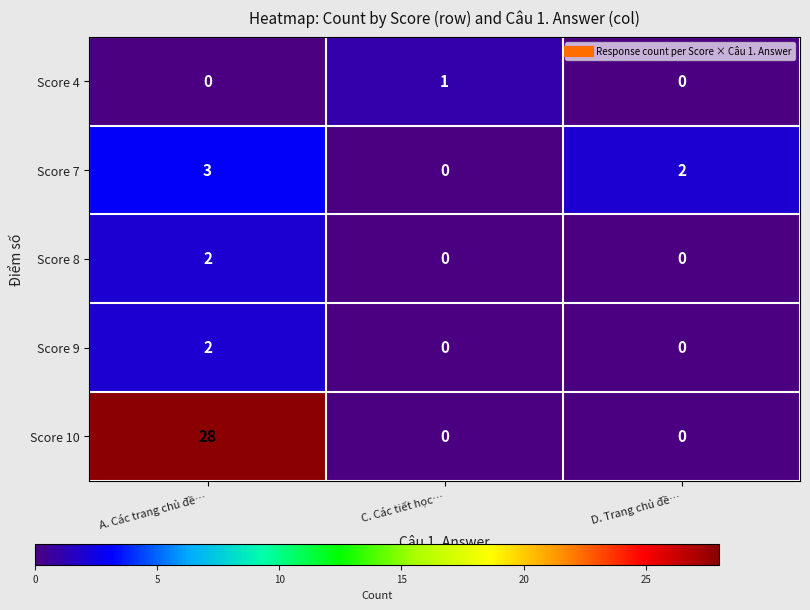

True or false: Score 9 has a value of 0 at C. Các tiết học….

True